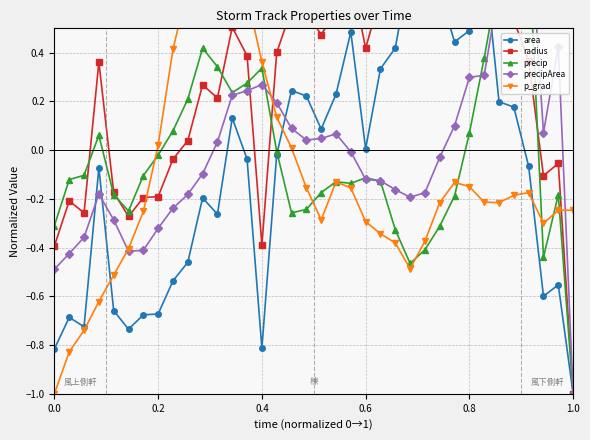

What are all the series names shown in the legend?

area, radius, precip, precipArea, p_grad